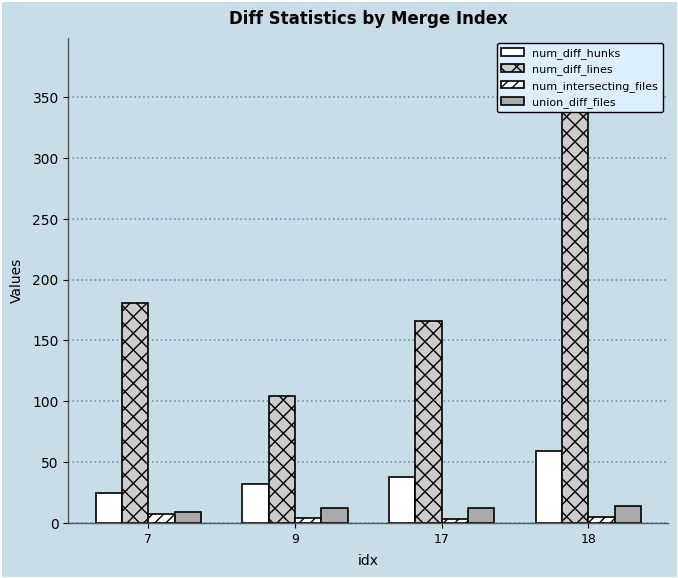

Is it true that num_intersecting_files equals 11 at 7?

False